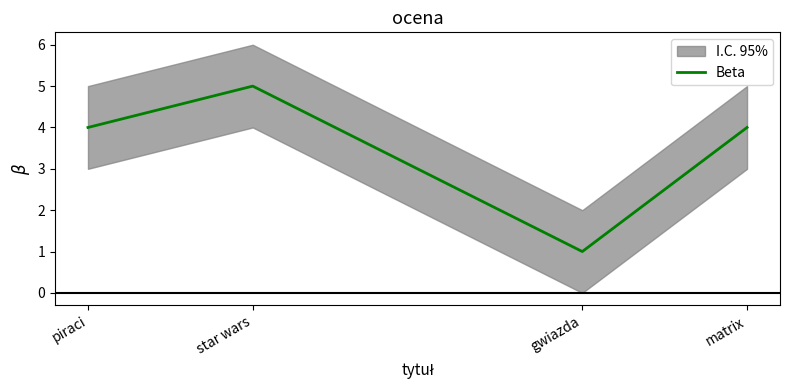

List the labels in order of value, smallest first.

gwiazda, piraci, matrix, star wars